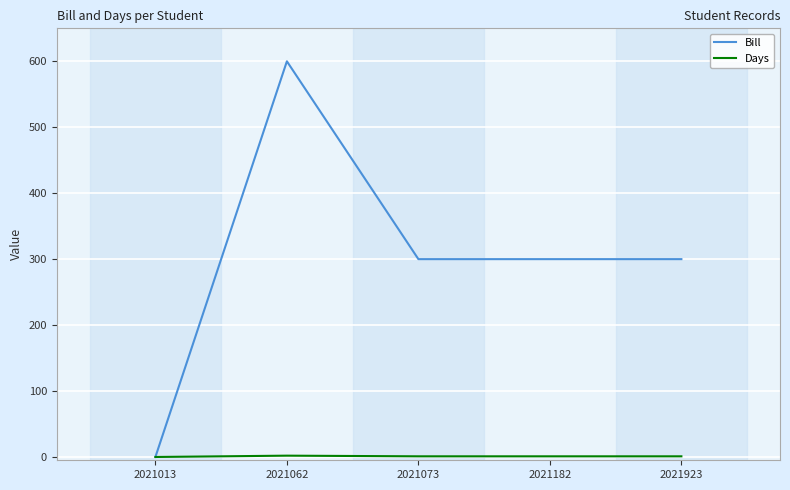

What is the greatest value displayed?

600